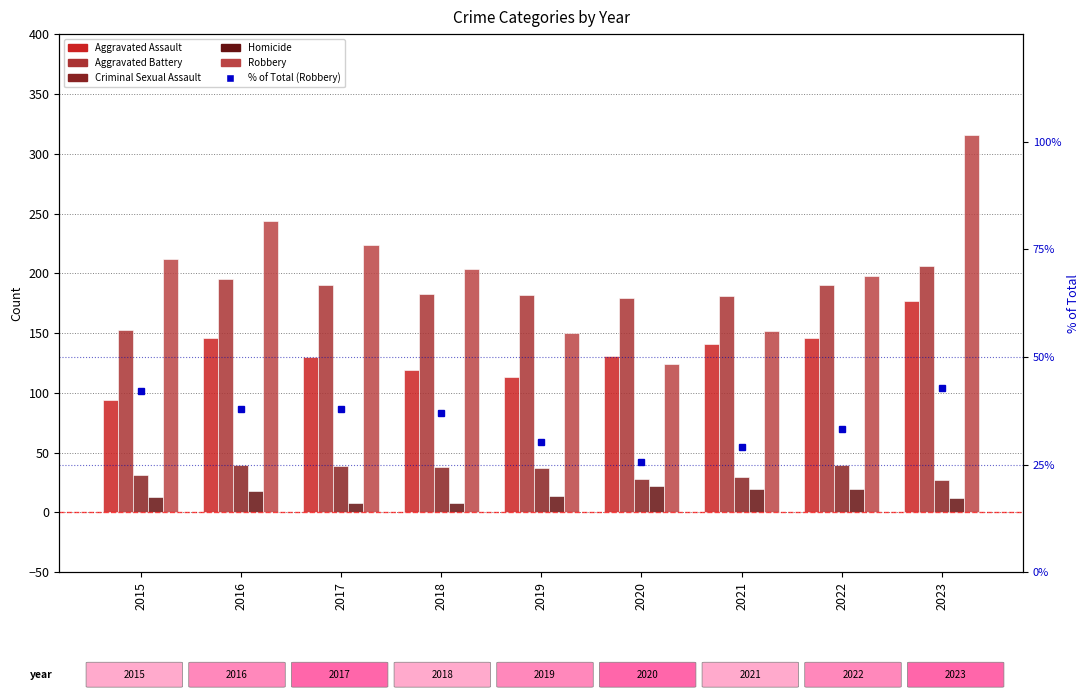

What is the sum of the Aggravated Assault values at 2021 and 2017?

271.0